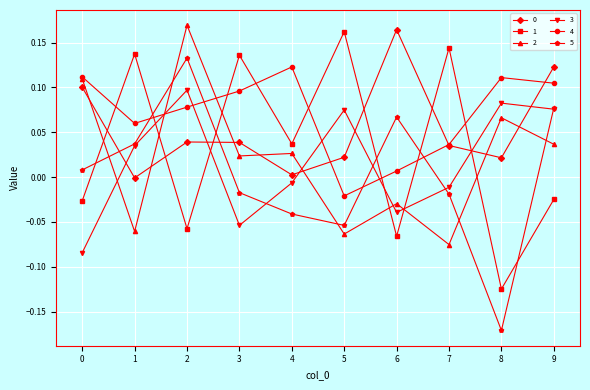

True or false: 2 has more than 2 points higher than both neighbors.

True